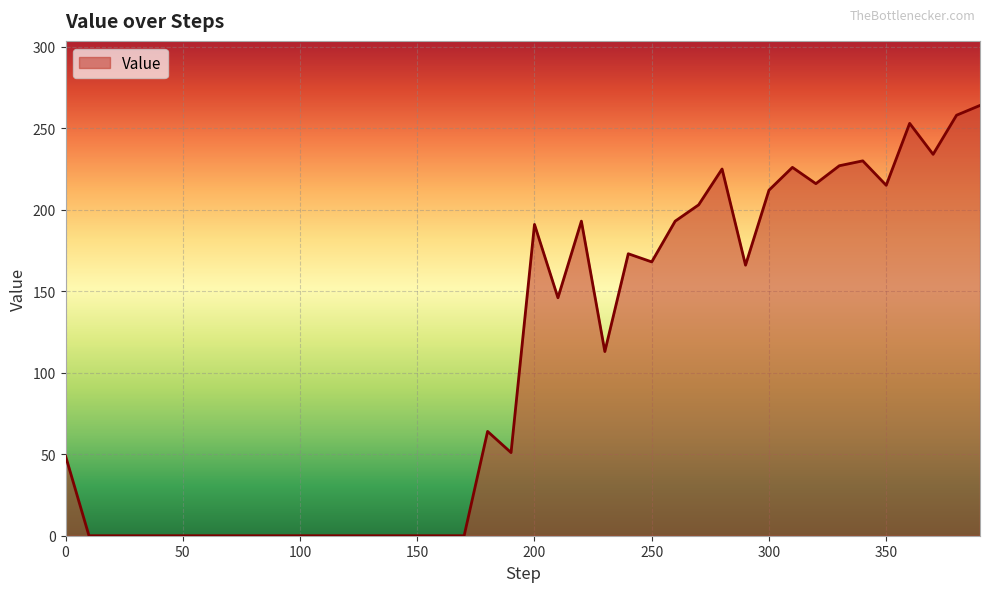

What is the maximum value shown in the chart?

264